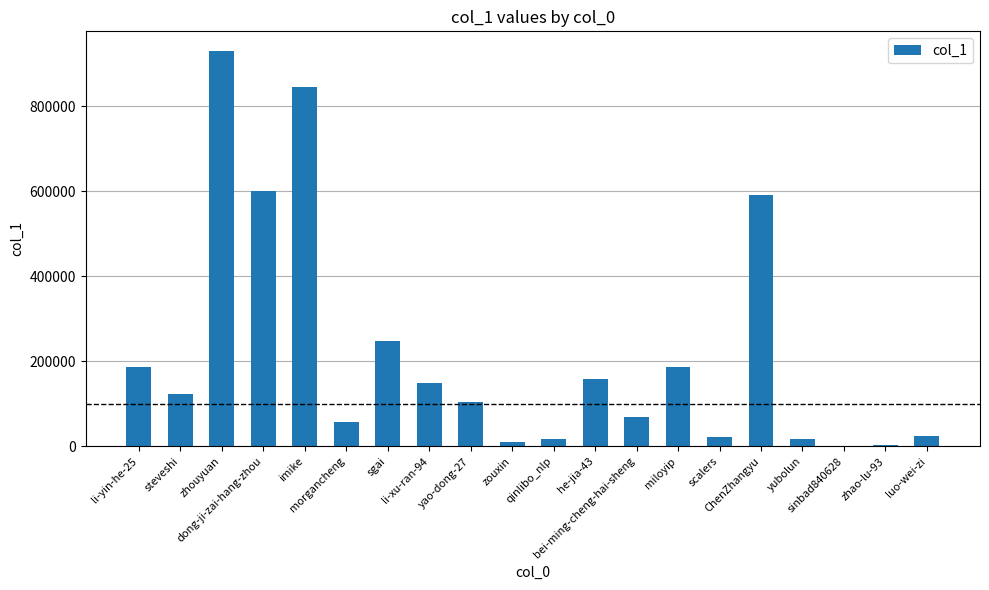

Are the bars horizontal?

No